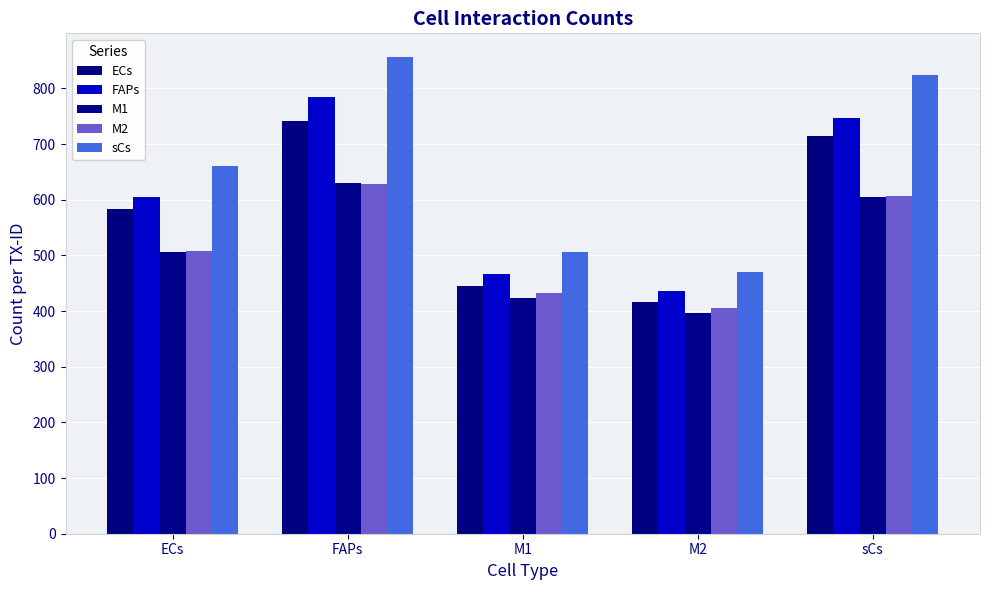

Which has a higher value, M2 or FAPs?

FAPs